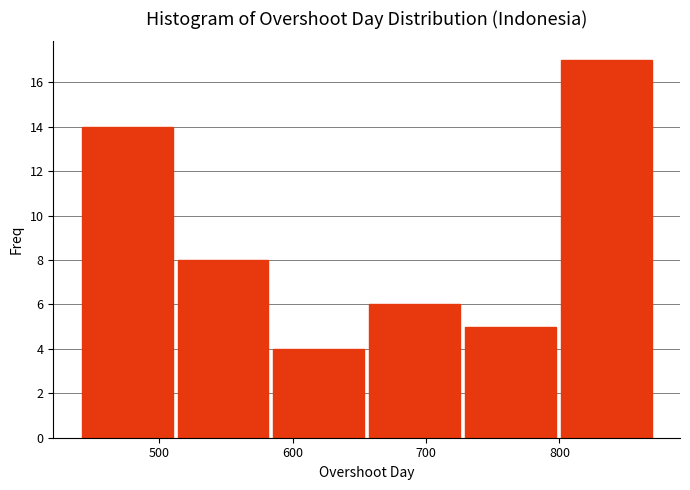

How tall is the bar that spans 800 to 870 on the x-axis? Neither the bar edges nor the heights are printed on the chart, so give them approximately, as read against the axes.

17